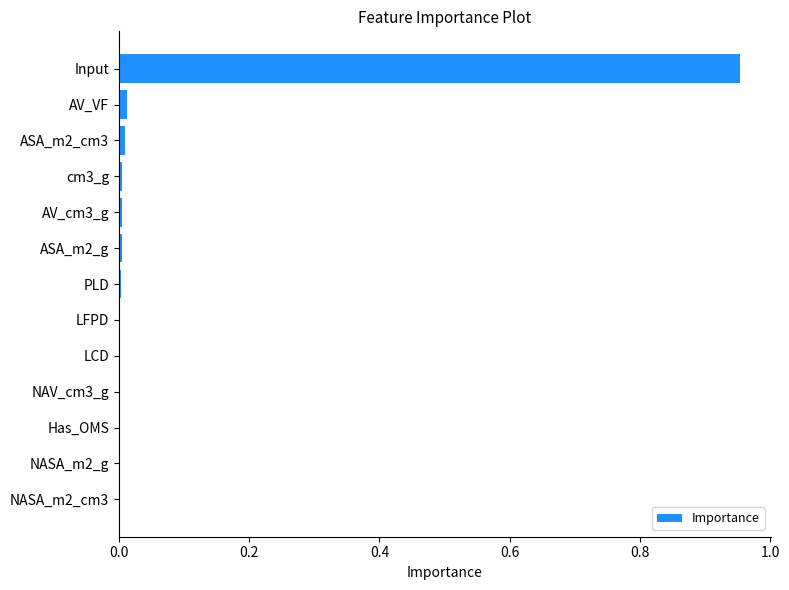

True or false: the data shows 0.0 at LFPD.

True